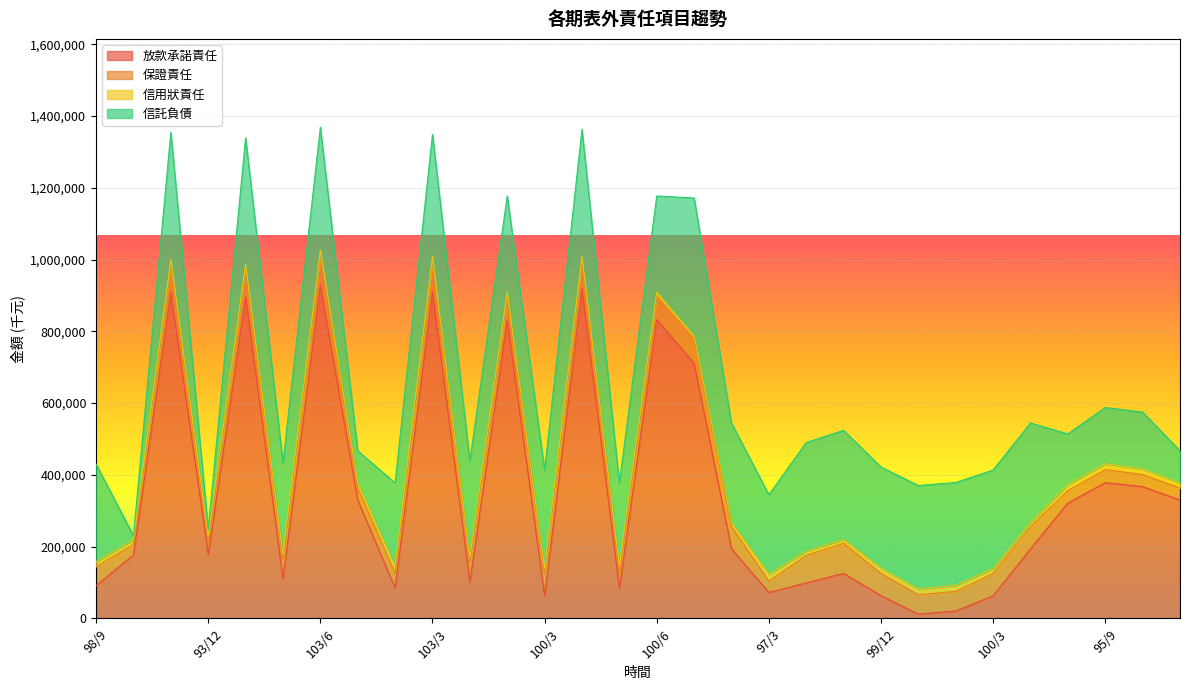

What is the lowest value of the 信用狀責任 series?

8215